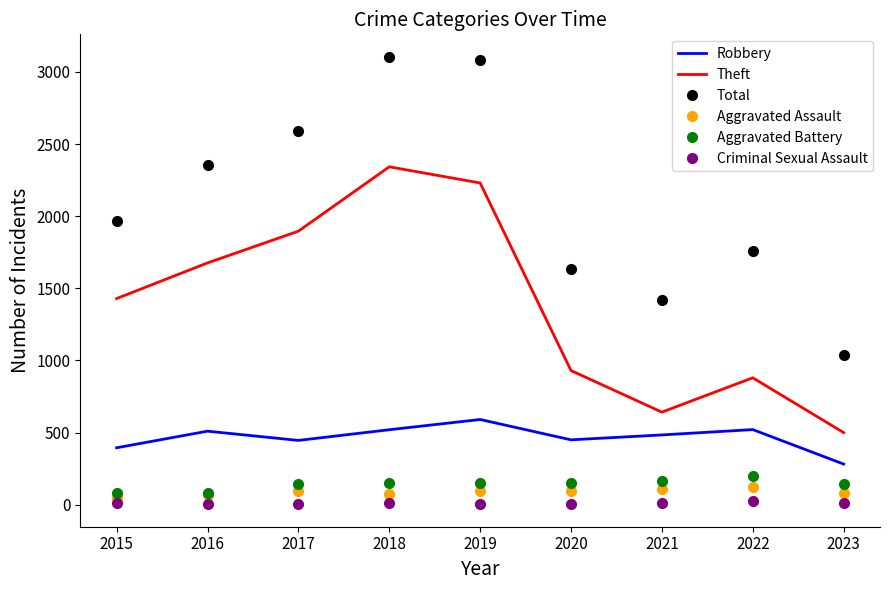

Which series has the largest range (max minus min)?

Total